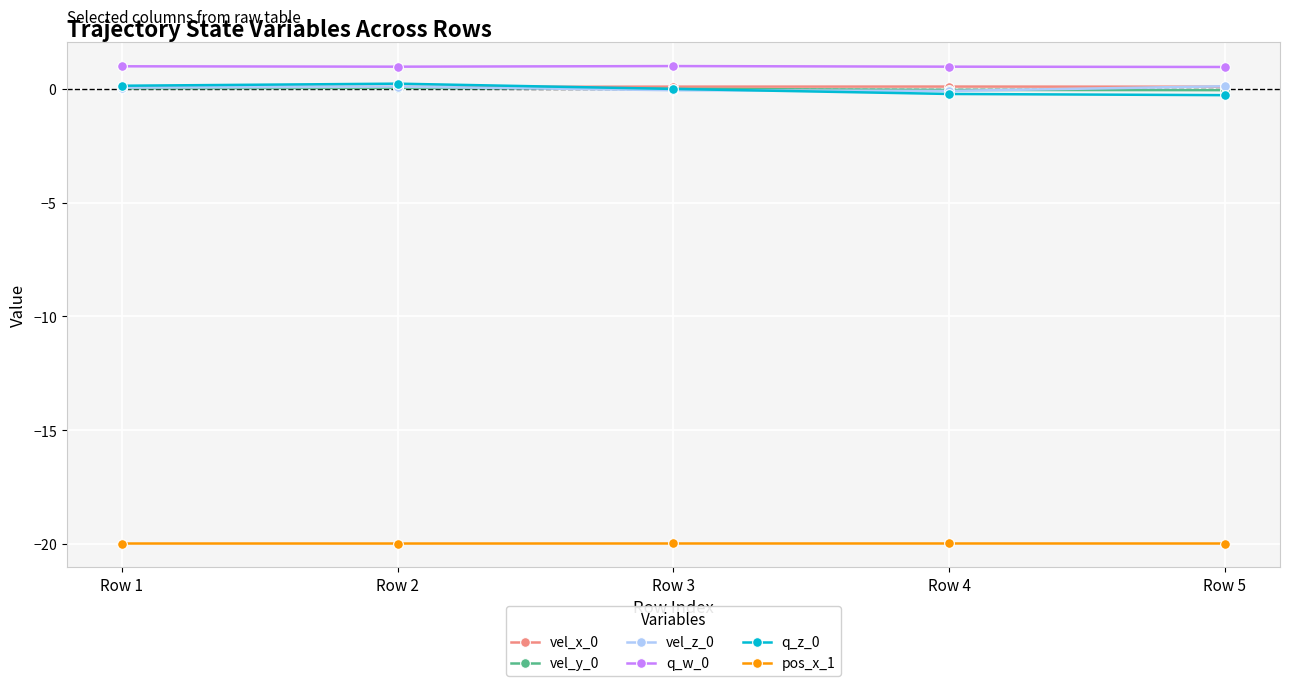

What is the total value across all series at Row 5?

-19.2